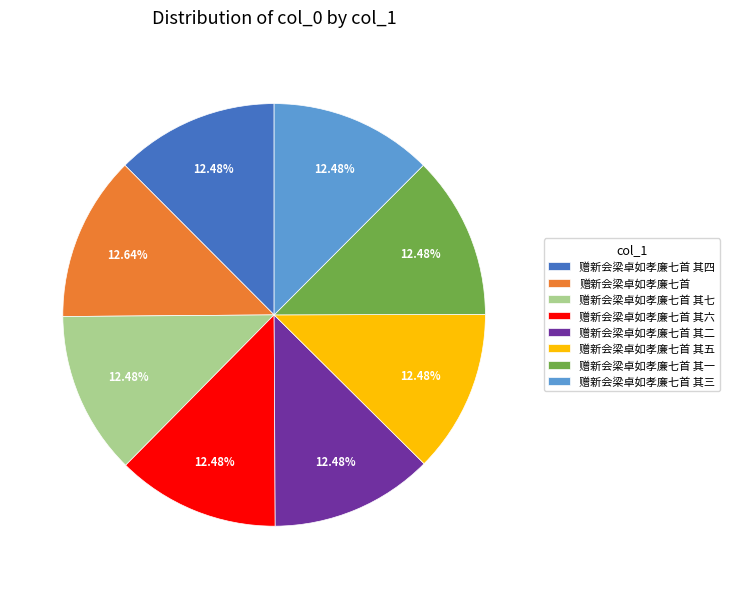

What is the ratio of the value at 赠新会梁卓如孝廉七首 其一 to the value at 赠新会梁卓如孝廉七首 其二?

1.0